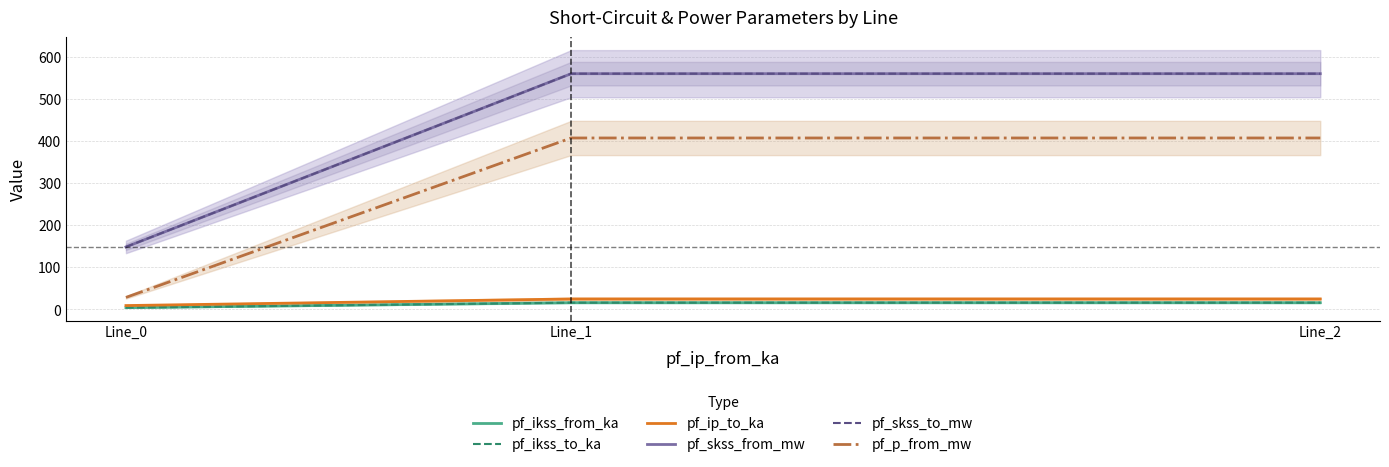

What is the smallest value displayed?

4.3